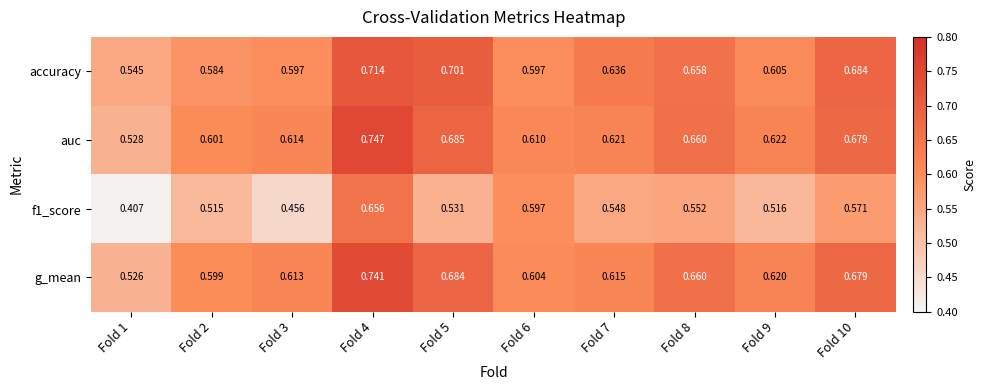

Is the value of accuracy at Fold 8 greater than the value of f1_score at Fold 1?

Yes